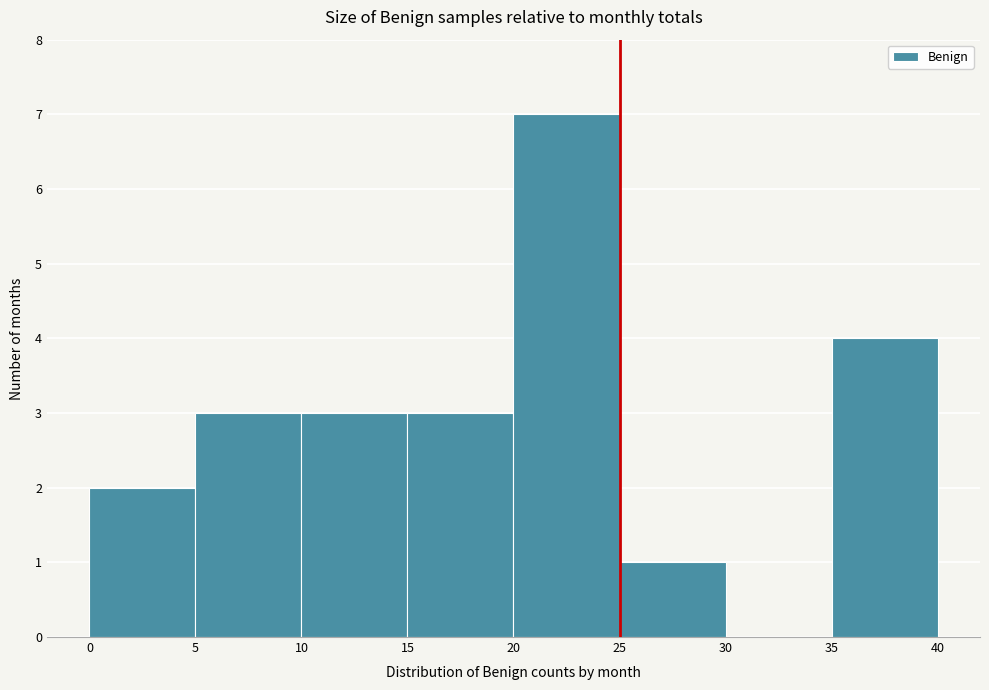

Reading left to right, list every bar in this chart as the range it spans on the x-axis followed by its height. The values are not printed on the chart, so give them approximately, as read against the axis.

0 to 5: 2
5 to 10: 3
10 to 15: 3
15 to 20: 3
20 to 25: 7
25 to 30: 1
30 to 35: 0
35 to 40: 4